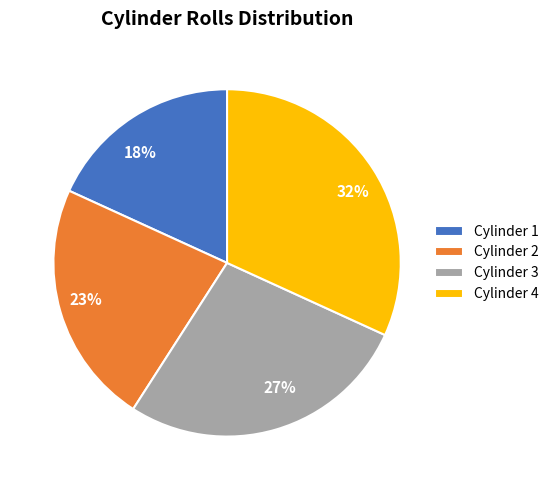

Is there a majority slice in this chart?

No